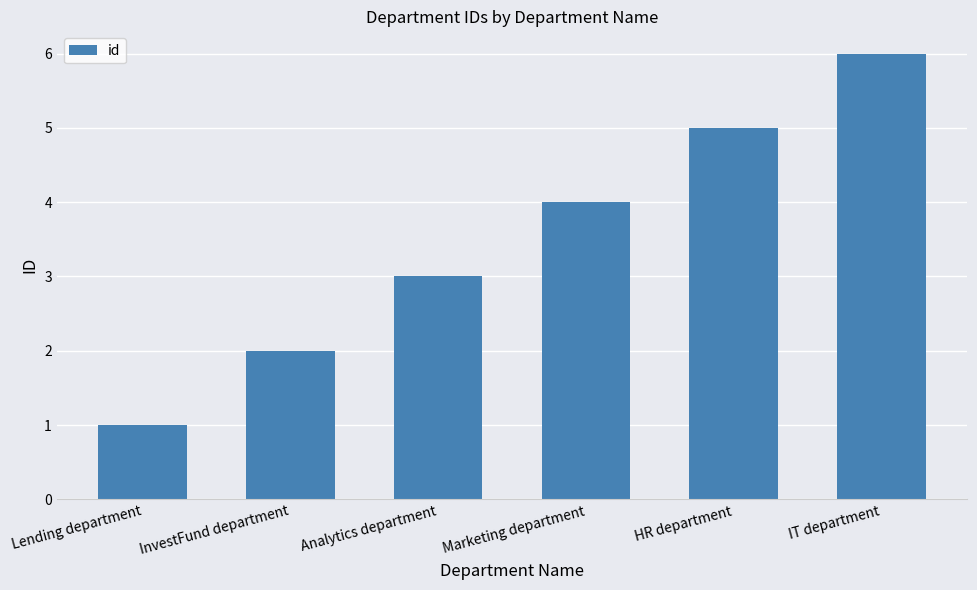

How many distinct data groups are displayed?

1